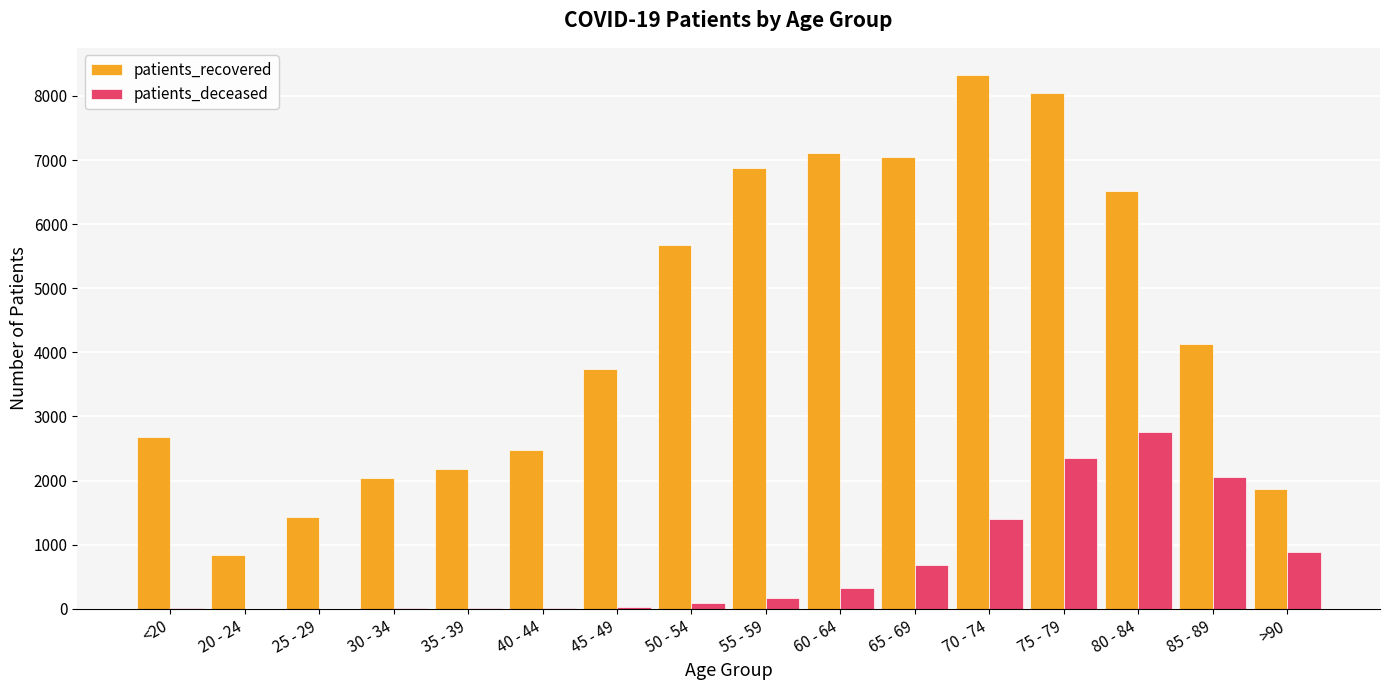

At which label does patients_deceased reach its peak?

80 - 84